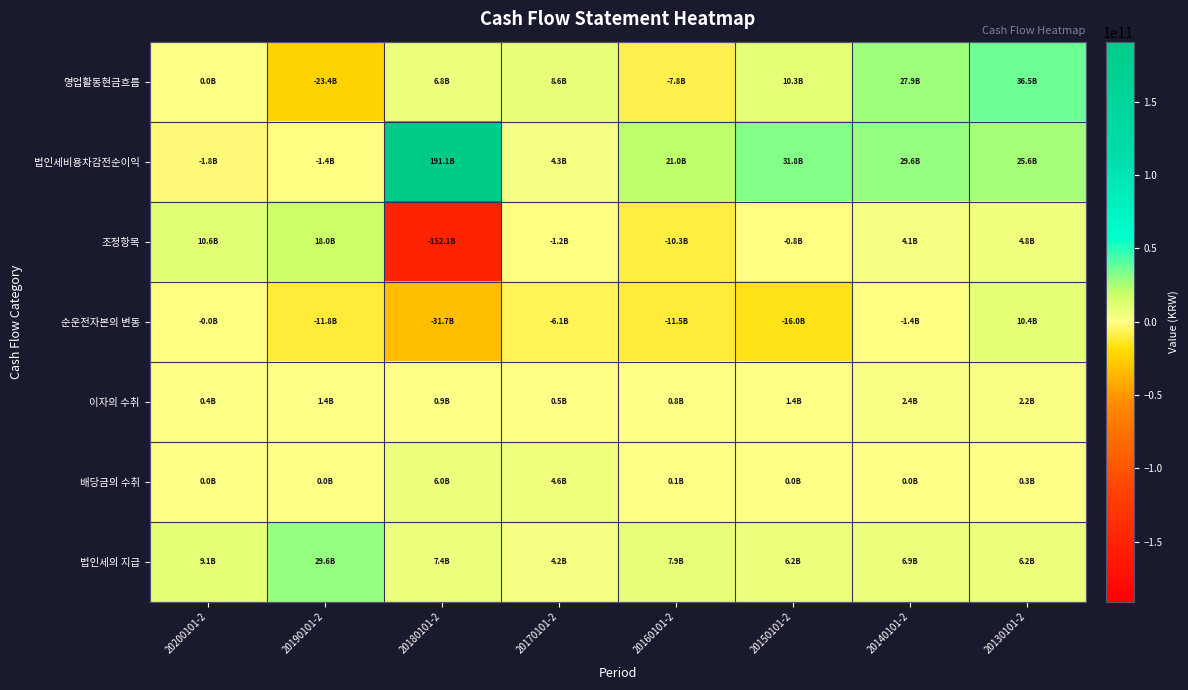

Reading left to right, what are all the values shown in this chart?

영업활동현금흐름: 20200101-2=45568243	20190101-2=-23407507615	20180101-2=6816640978	20170101-2=8562581716	20160101-2=-7763106354	20150101-2=10297553571	20140101-2=27862826028	20130101-2=36515220595
법인세비용차감전순이익: 20200101-2=-1829675605	20190101-2=-1361809940	20180101-2=191055647373	20170101-2=4342552924	20160101-2=21031527062	20150101-2=31839924781	20140101-2=29599582779	20130101-2=25583481698
조정항목: 20200101-2=10600844652	20190101-2=17952500623	20180101-2=-152064936250	20170101-2=-1197110419	20160101-2=-10340259488	20150101-2=-759870247	20140101-2=4127860764	20130101-2=4797469628
순운전자본의 변동: 20200101-2=-2245170	20190101-2=-11783833629	20180101-2=-31694648458	20170101-2=-6134175257	20160101-2=-11531239310	20150101-2=-15997667270	20140101-2=-1377197753	20130101-2=10391085533
이자의 수취: 20200101-2=357415404	20190101-2=1413573529	20180101-2=872271053	20170101-2=529067829	20160101-2=844692145	20150101-2=1389238598	20140101-2=2364059649	20130101-2=2207857671
배당금의 수취: 20200101-2=4233500	20190101-2=22000	20180101-2=6023764170	20170101-2=4624481146	20160101-2=118538798	20150101-2=0	20140101-2=0	20130101-2=292545212
법인세의 지급: 20200101-2=9085004538	20190101-2=29627960198	20180101-2=7375456910	20170101-2=4224091604	20160101-2=7884841209	20150101-2=6174072291	20140101-2=6851479411	20130101-2=6152682148